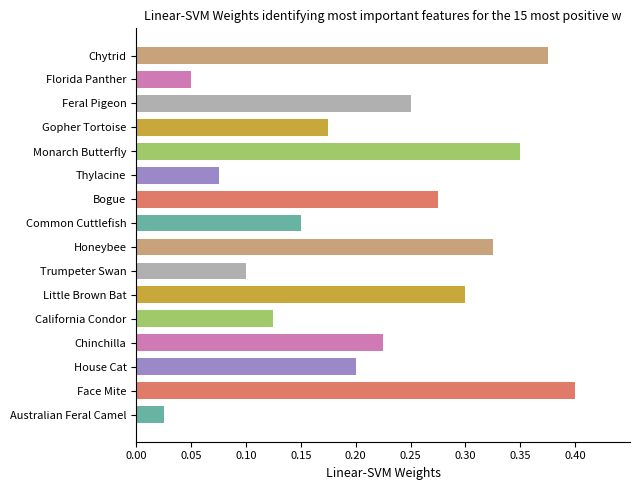

Are the bars grouped side by side (vs. stacked)?

No